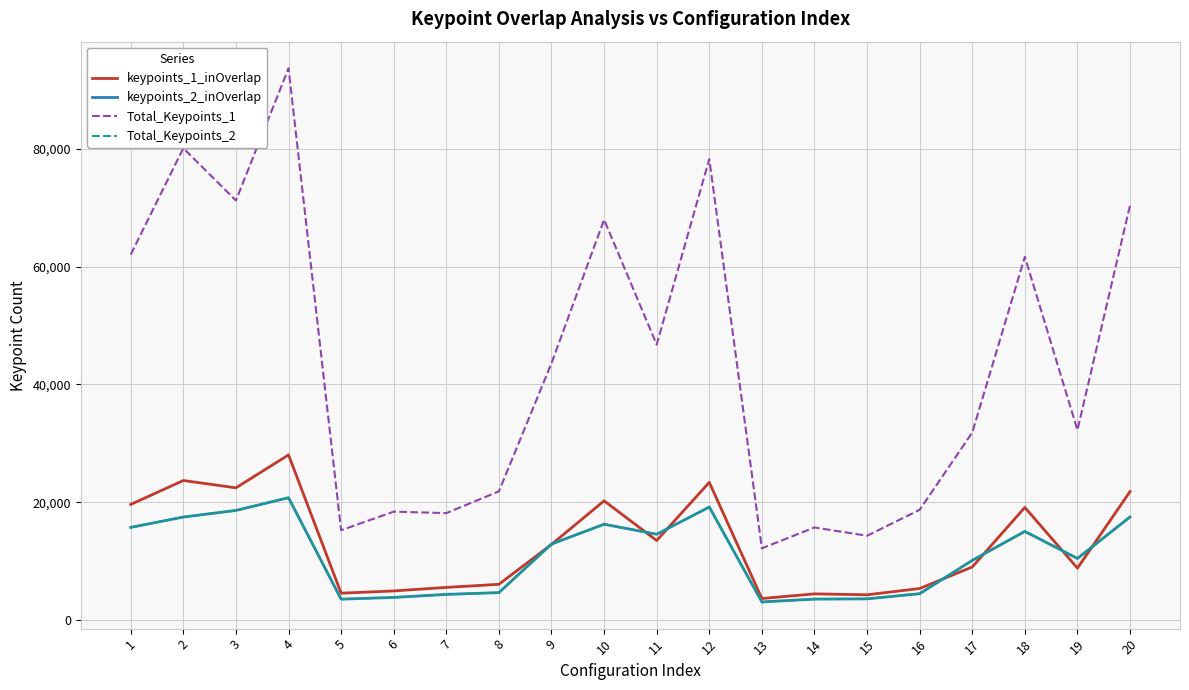

What is the difference between the Total_Keypoints_2 values at 5 and 20?

13948